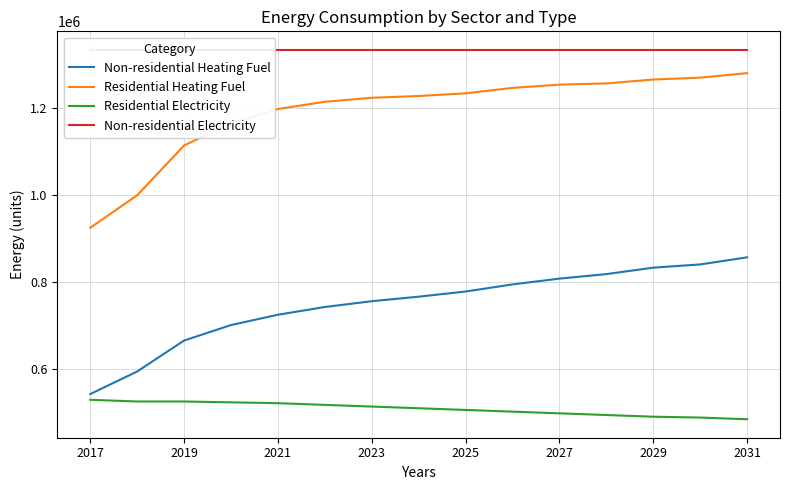

What is the average value of the Residential Heating Fuel series?

1192021.6